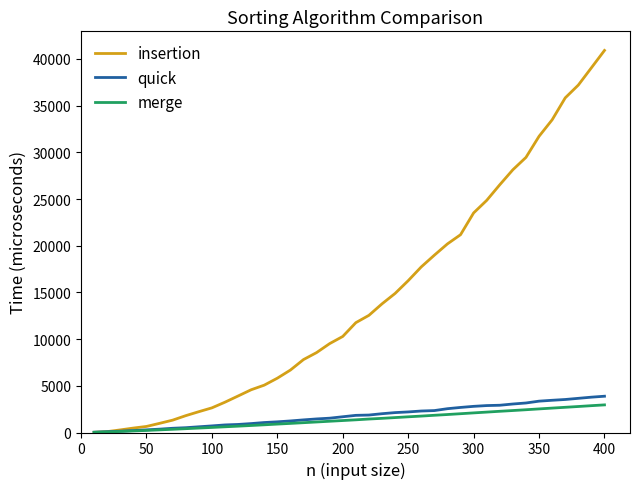

Which series has the largest total across all categories?

insertion